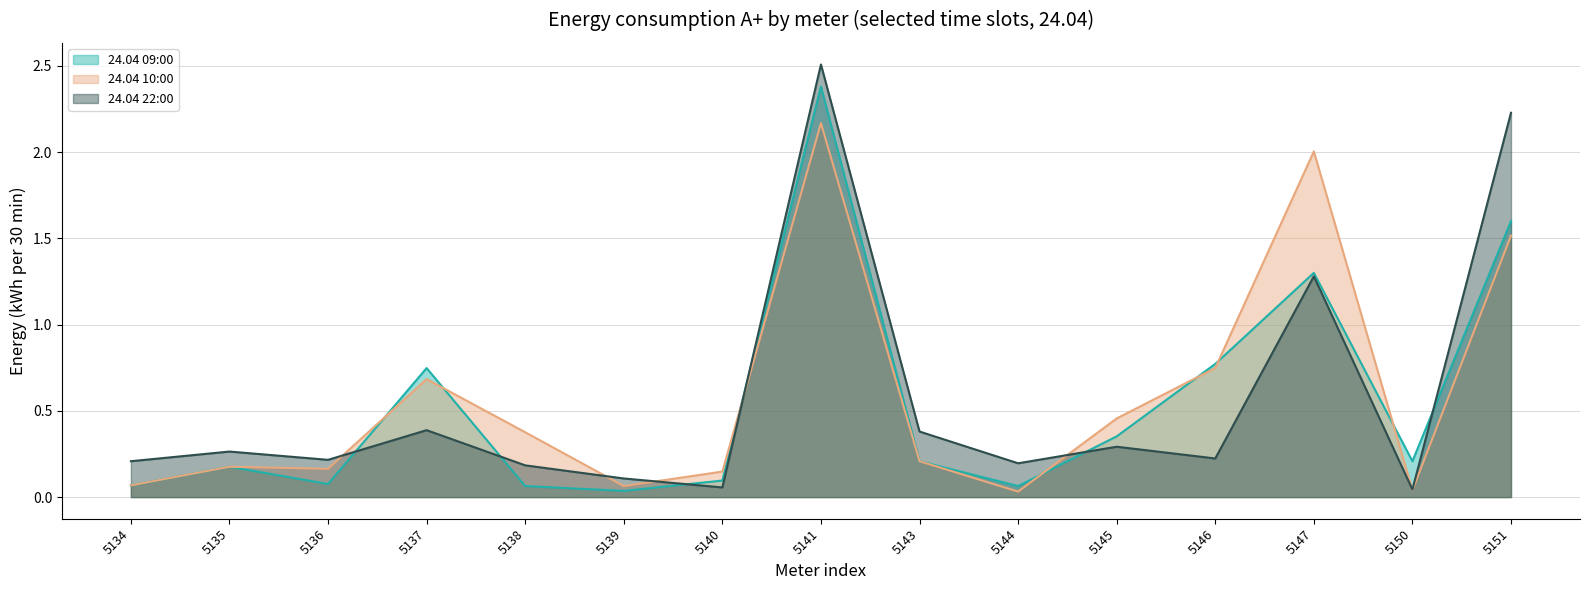

True or false: 24.04 10:00 has a value of 0.1 at 5140.

True